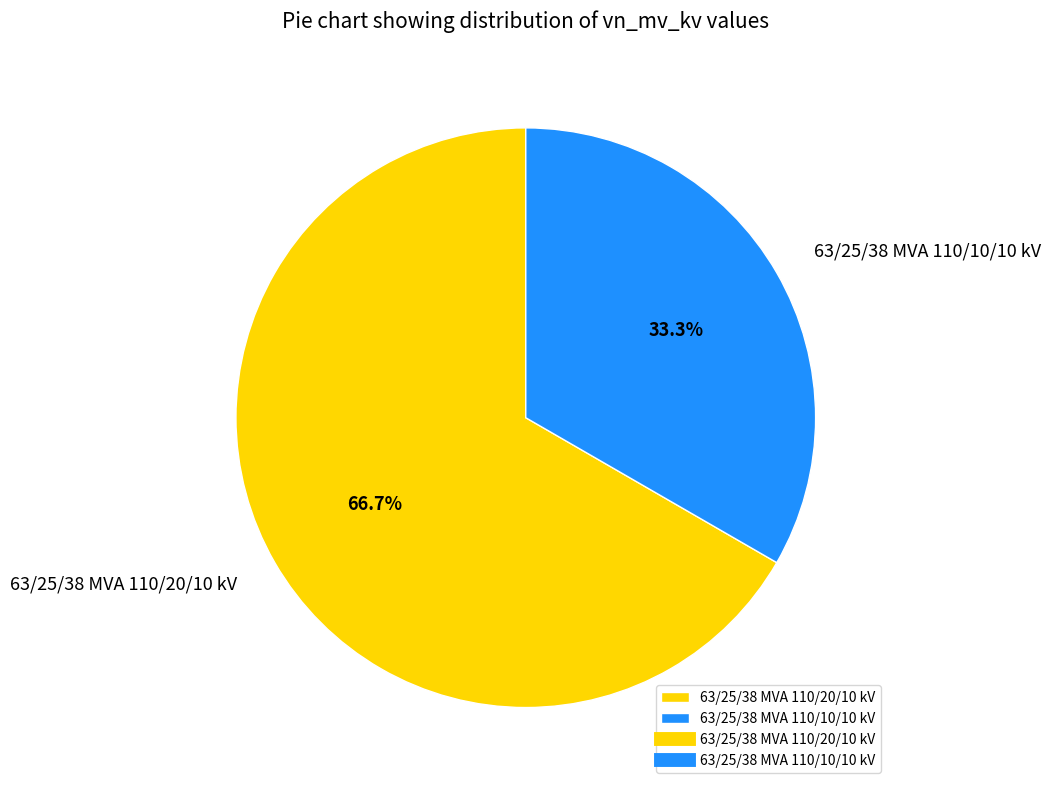

Count the number of slices in the pie.

2